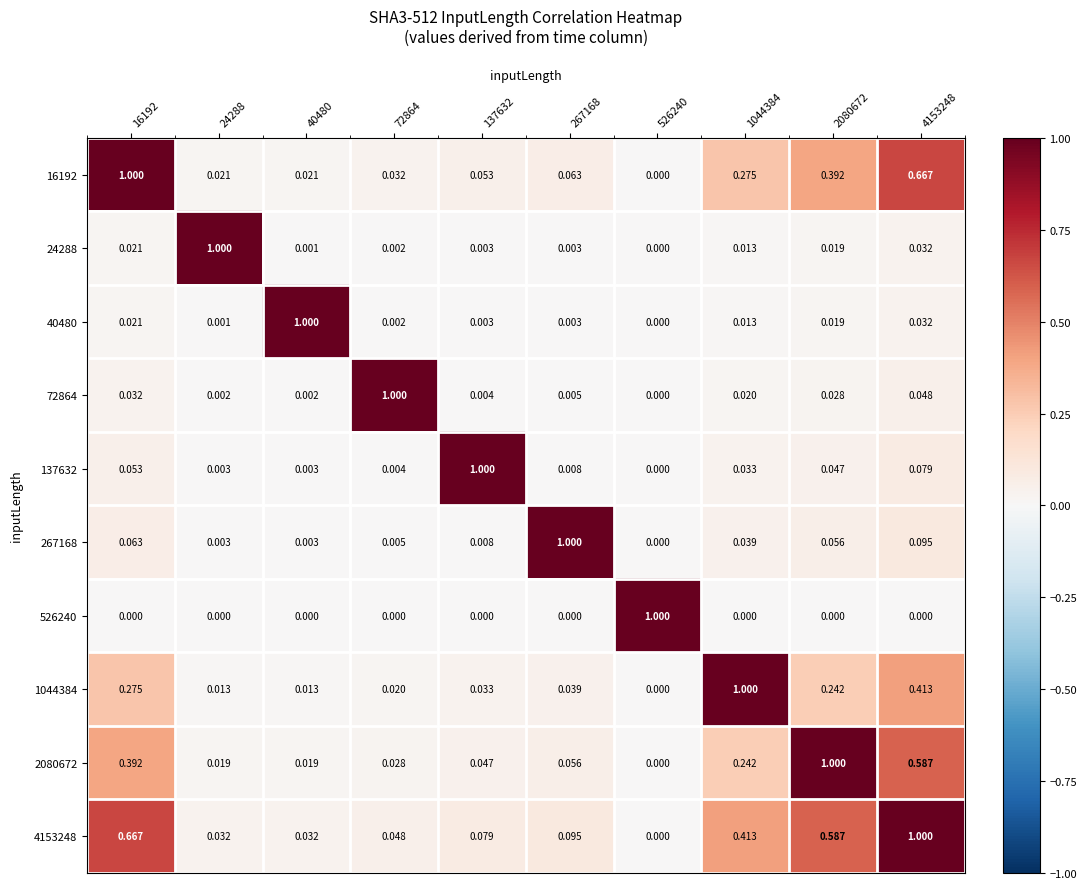

Which series changed the most between 137632 and 526240?

137632